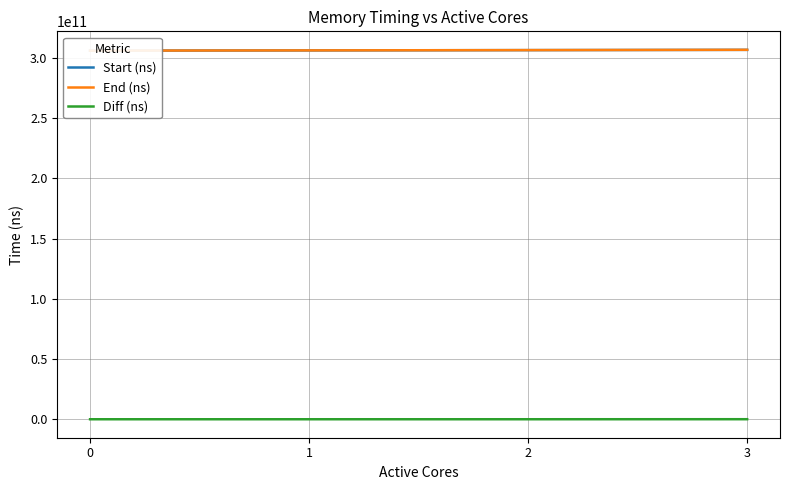

What are all the series names shown in the legend?

Start (ns), End (ns), Diff (ns)